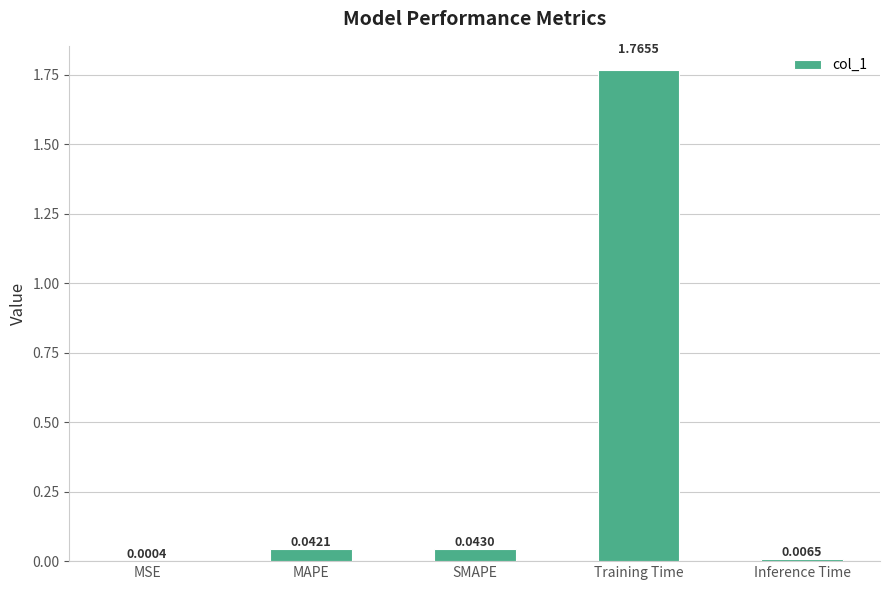

Which category has the highest value across all series?

Training Time